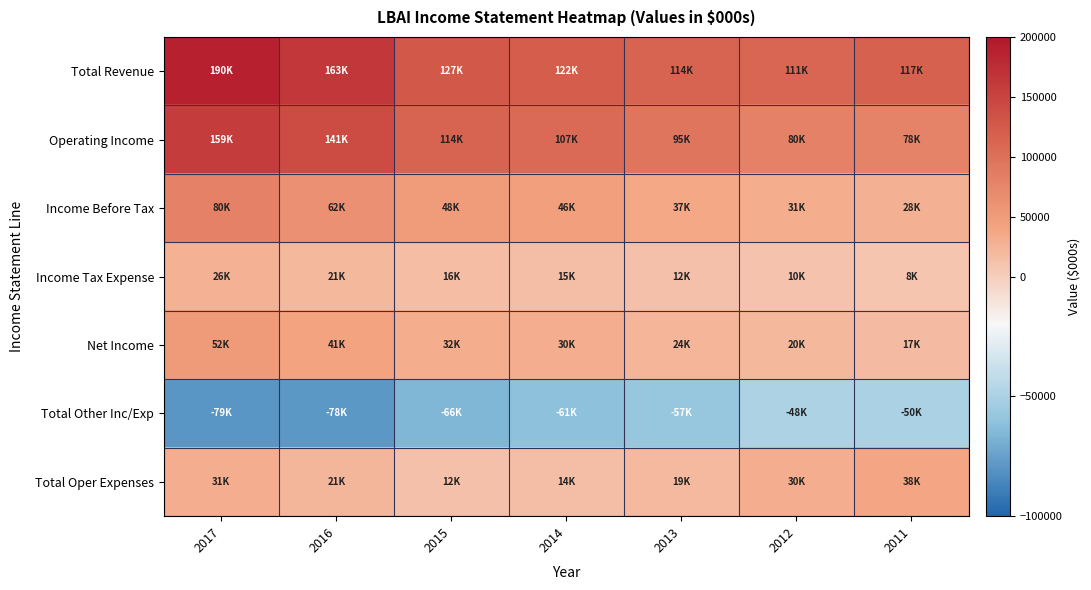

Which series has the widest spread of values?

Operating Income